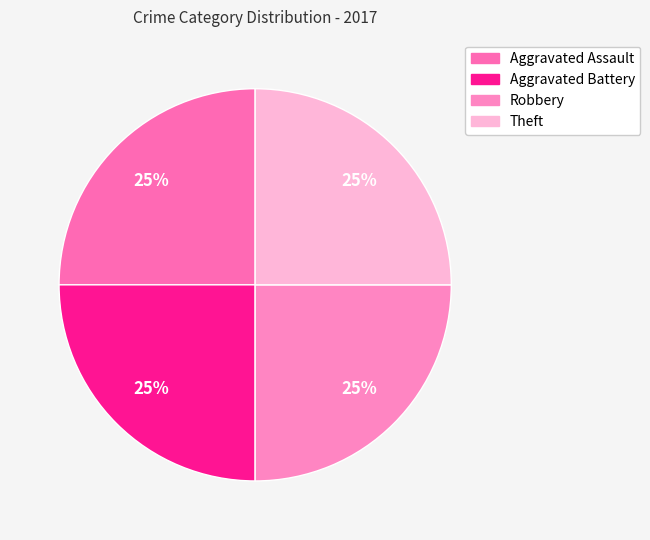

Count the number of slices in the pie.

4